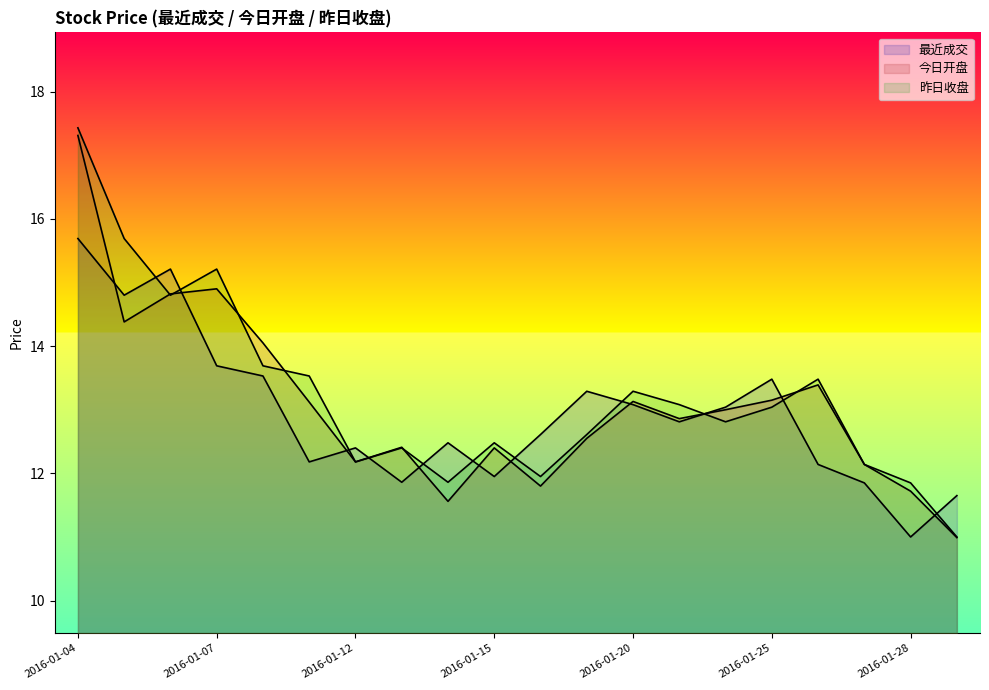

Rank the series by their maximum value, from highest to lowest.

昨日收盘, 今日开盘, 最近成交